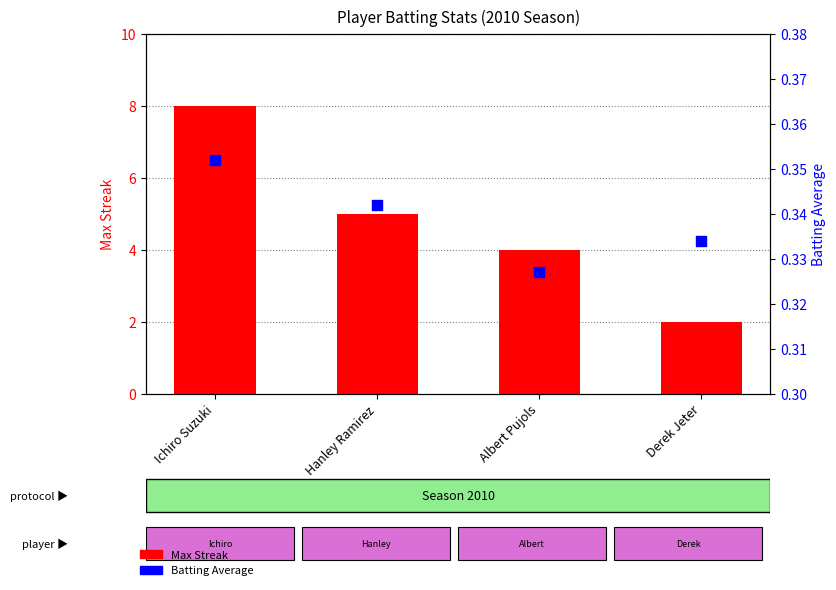

What are all the series names shown in the legend?

Max Streak, Batting Average